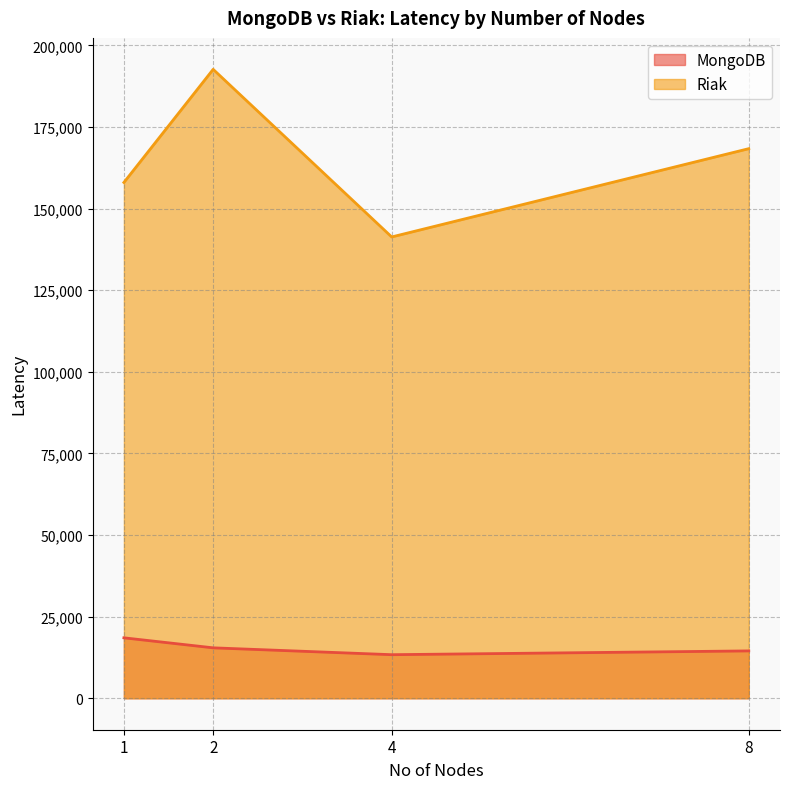

Between 1 and 8, which series saw the biggest shift?

Riak